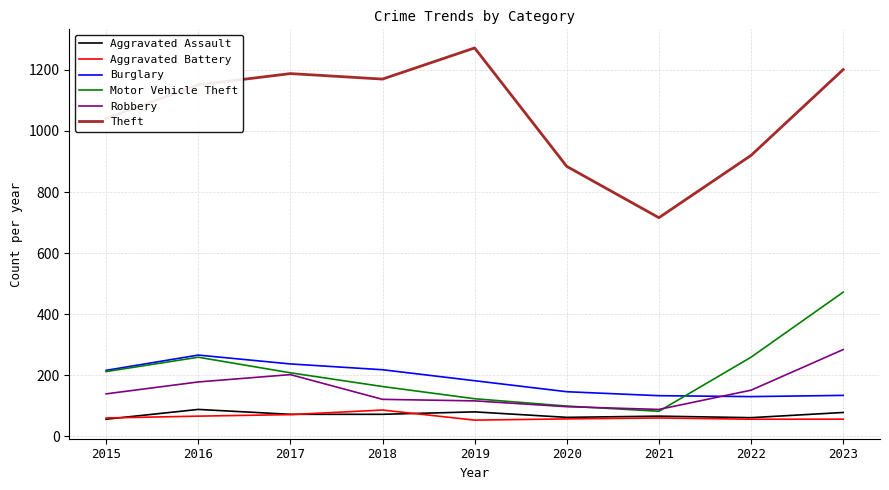

What are all the series names shown in the legend?

Aggravated Assault, Aggravated Battery, Burglary, Motor Vehicle Theft, Robbery, Theft